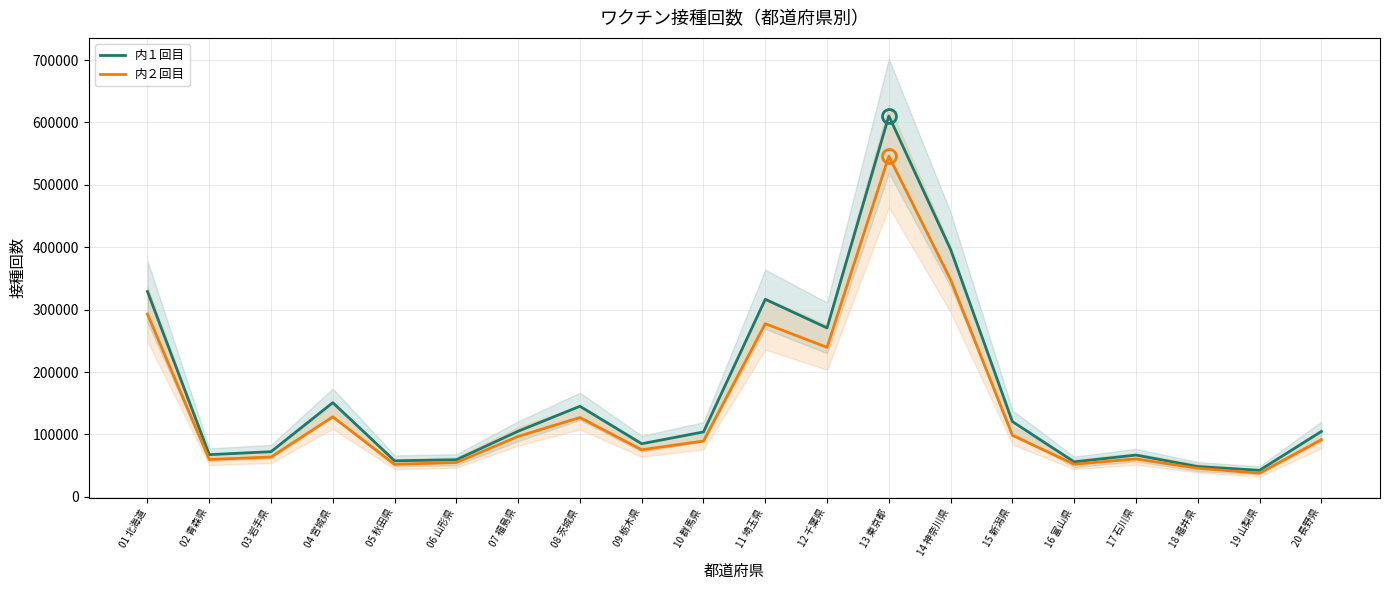

Is the value of 内２回目 at 08 茨城県 greater than the value of 内１回目 at 01 北海道?

No